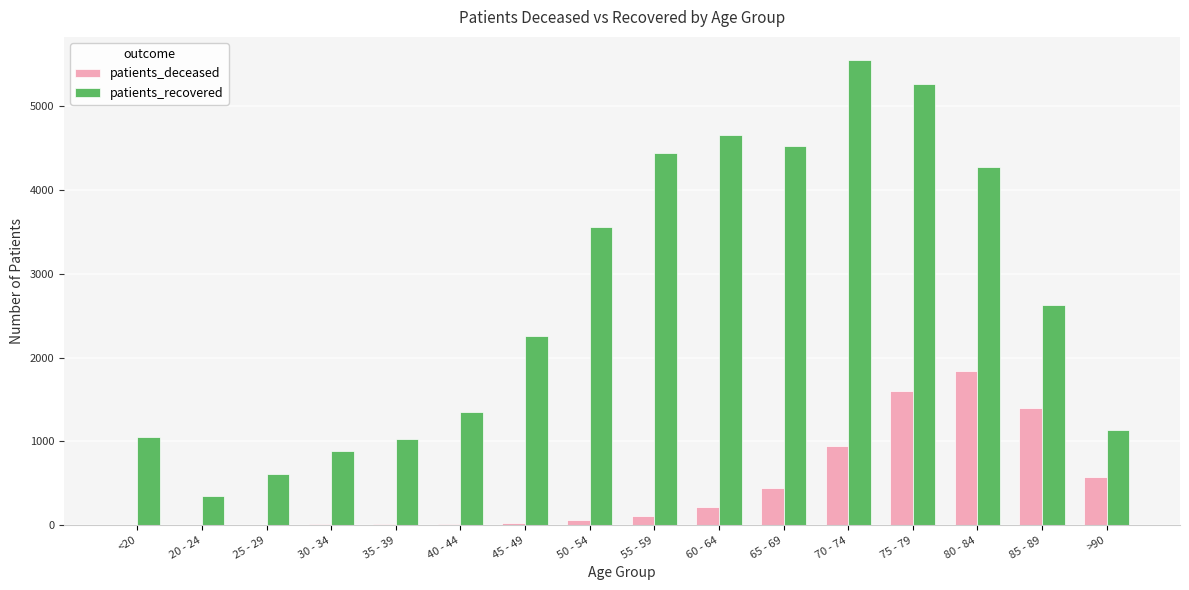

What is the average value of the patients_recovered series?

2724